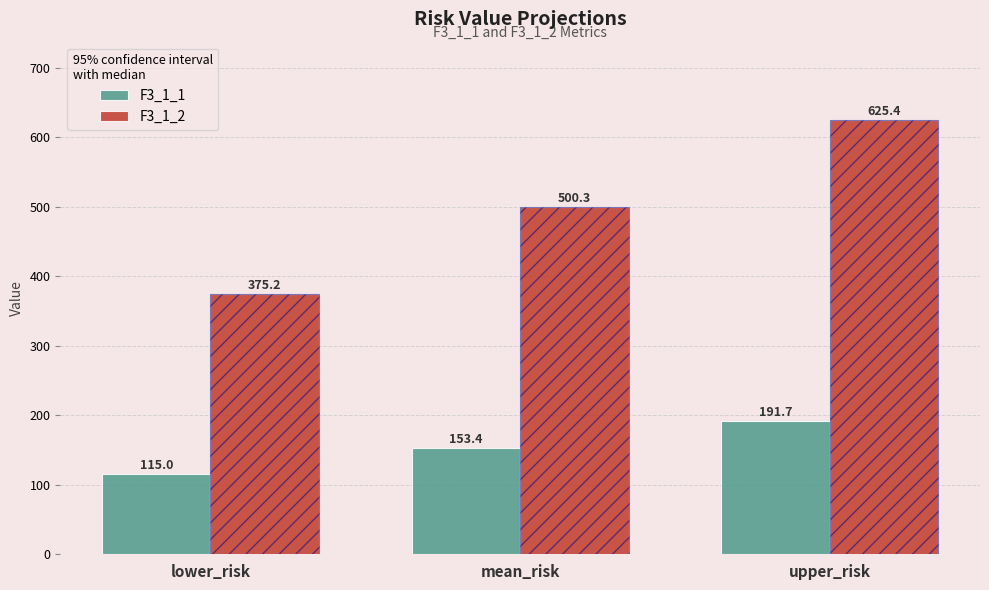

What is the spread (max minus min) of values at upper_risk?

433.7